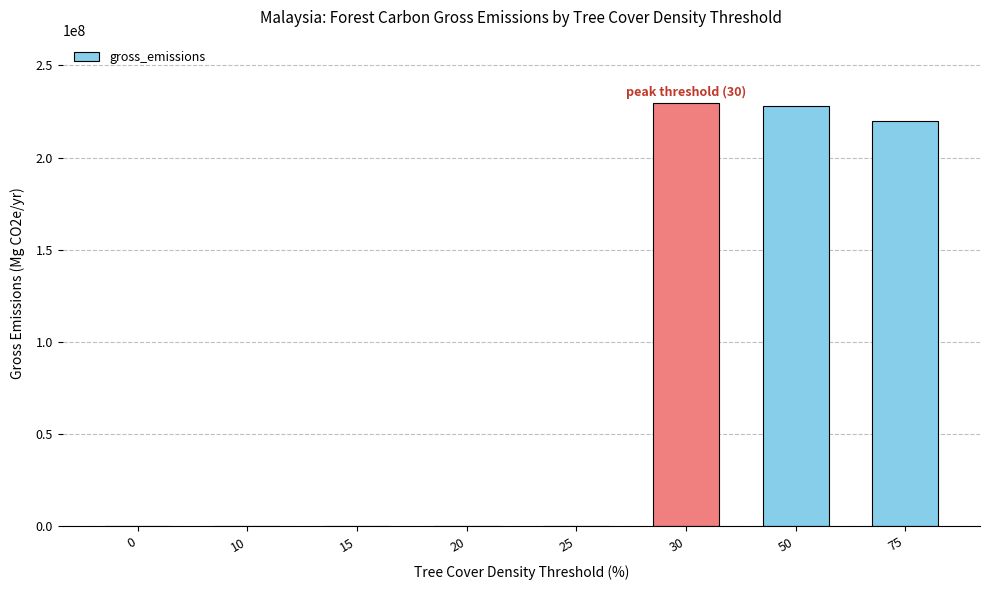

What is the change in value from 50 to 75?

-8333188